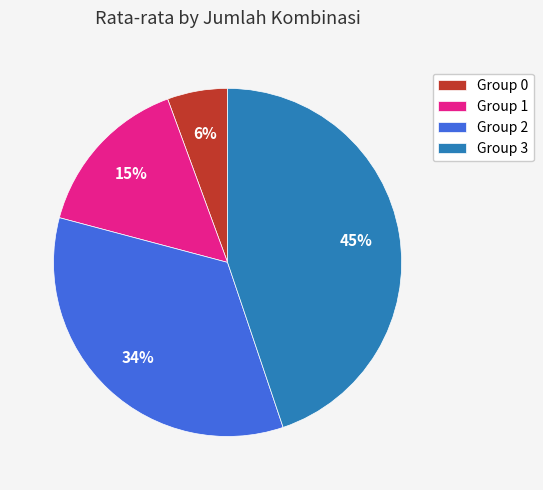

To the nearest percent, what portion does Group 3 represent?

45%